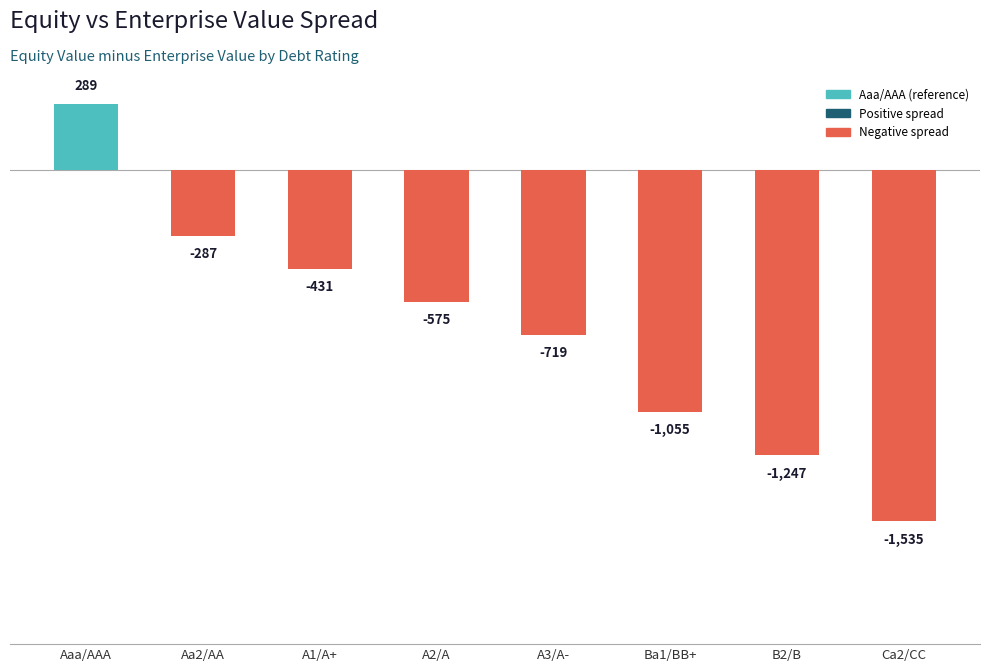

Between Ba1/BB+ and A2/A, which is larger?

A2/A